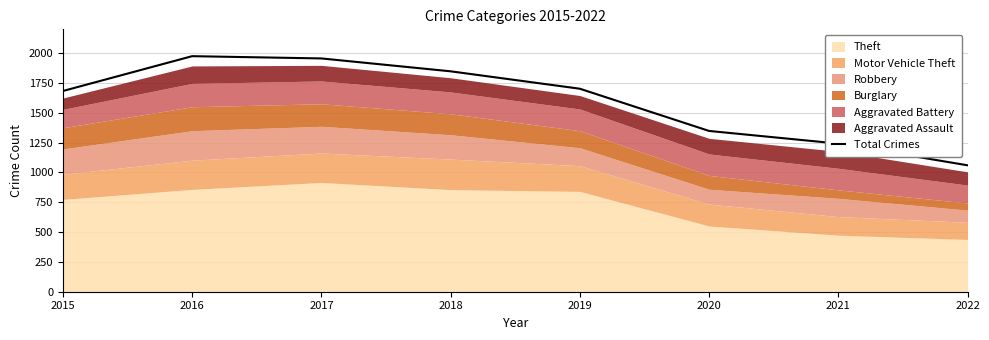

Does the chart have visible grid lines?

Yes